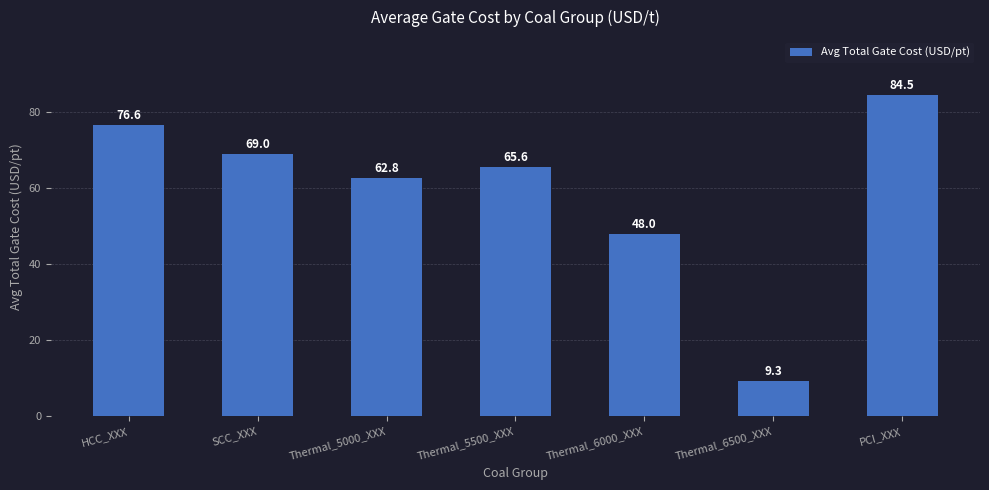

True or false: the data shows 65.6 at Thermal_5500_XXX.

True